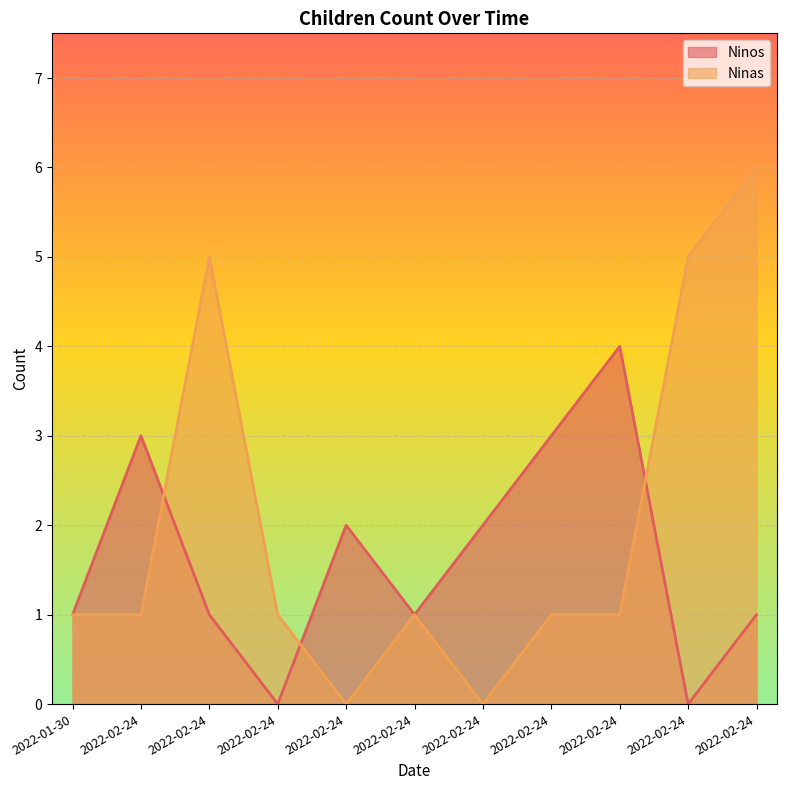

Reading right to left, list all the values displayed in this chart.

Ninos: 1	0	4	3	2	1	2	0	1	3	1
Ninas: 6	5	1	1	0	1	0	1	5	1	1